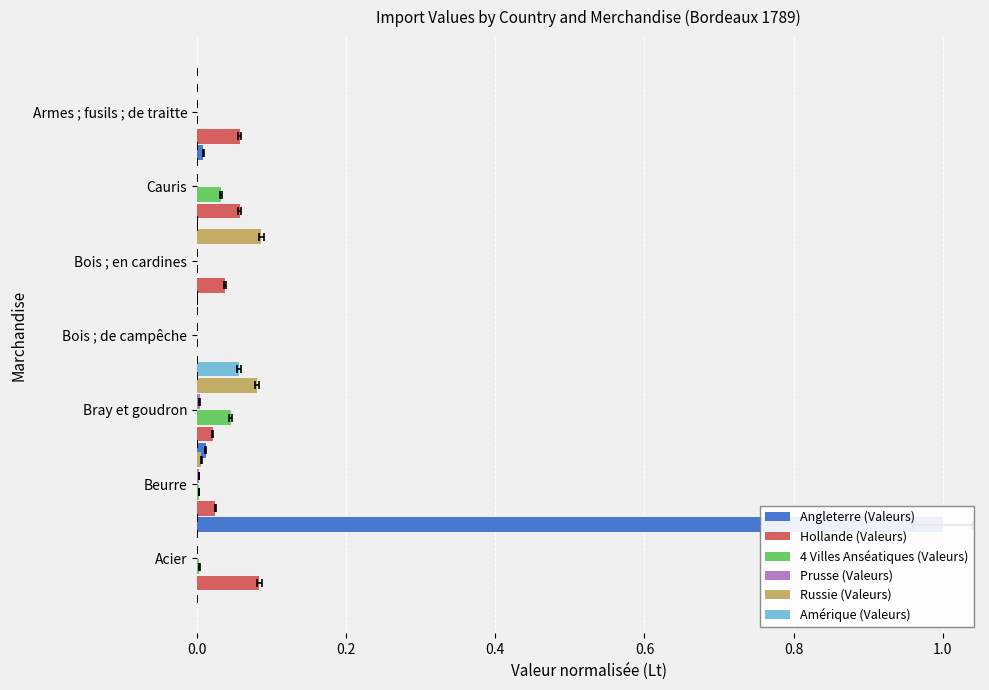

What position from the left is 0.2?

2